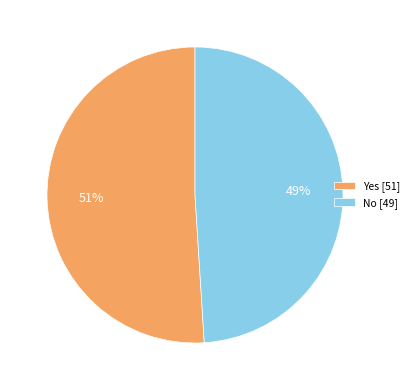

Which slice is the smallest?

No